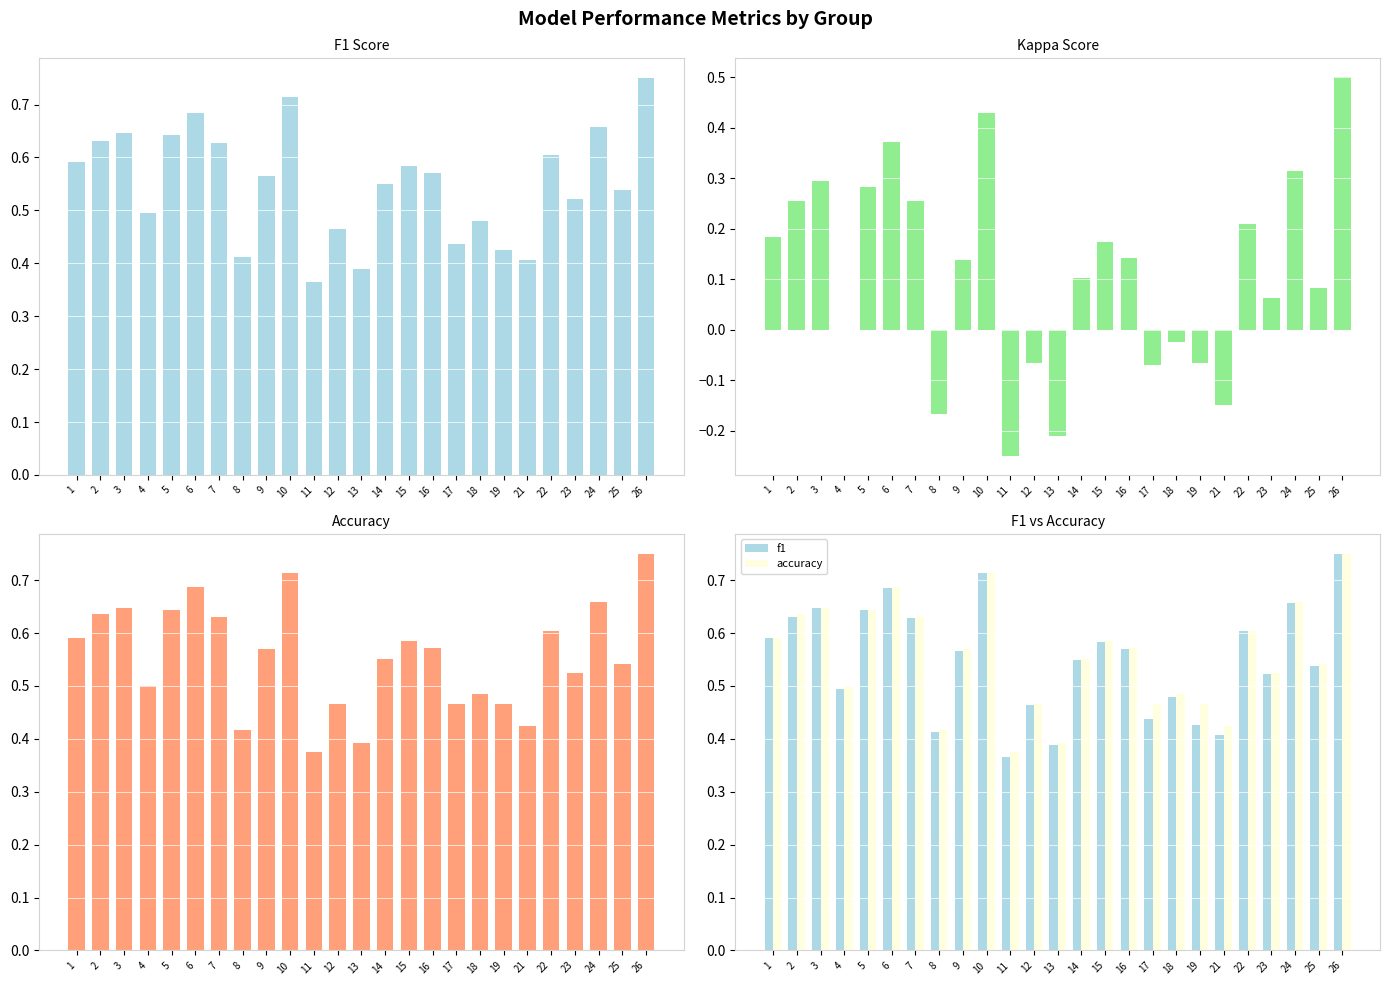

What is the sum of all kappa values?

2.8